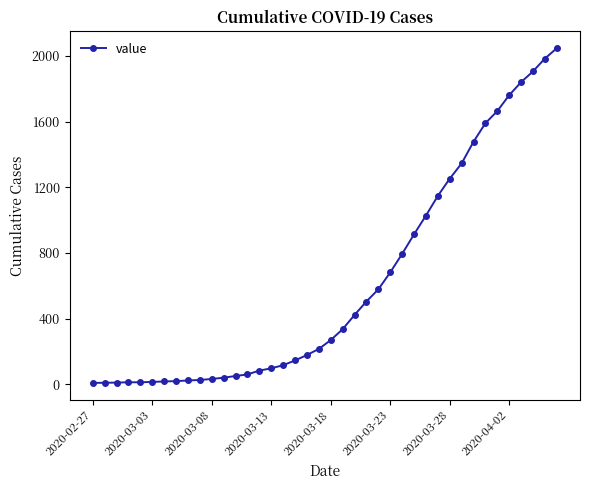

How many data points does each series have?

40